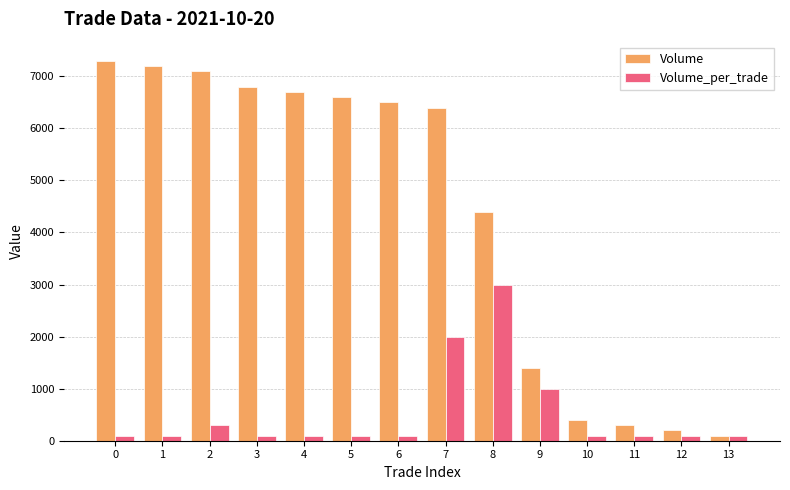

What is the value of the Volume bar at the 9th from the left?

4400